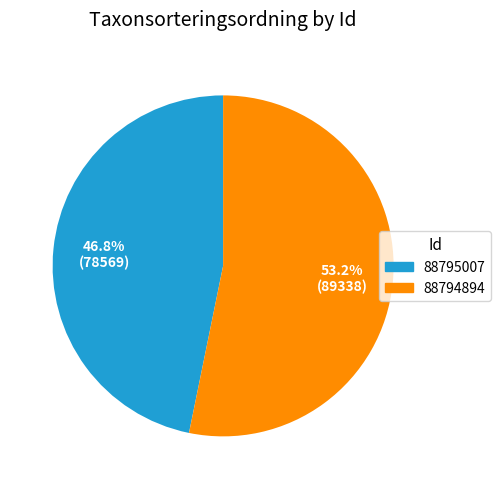

To the nearest percent, what is the combined percentage of 88794894 and 88795007?

100%